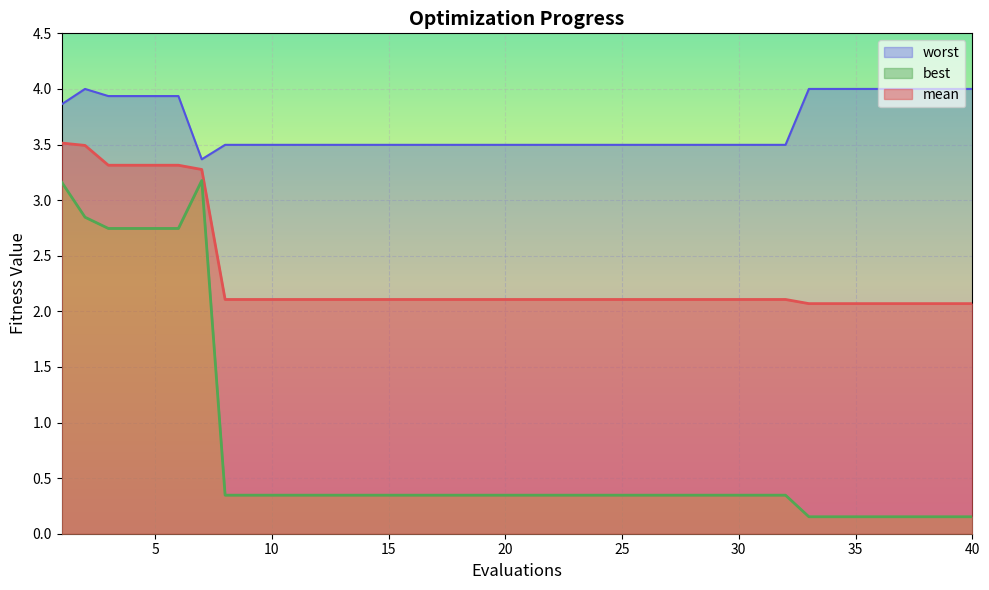

What is the spread (max minus min) of values at 39?

3.8